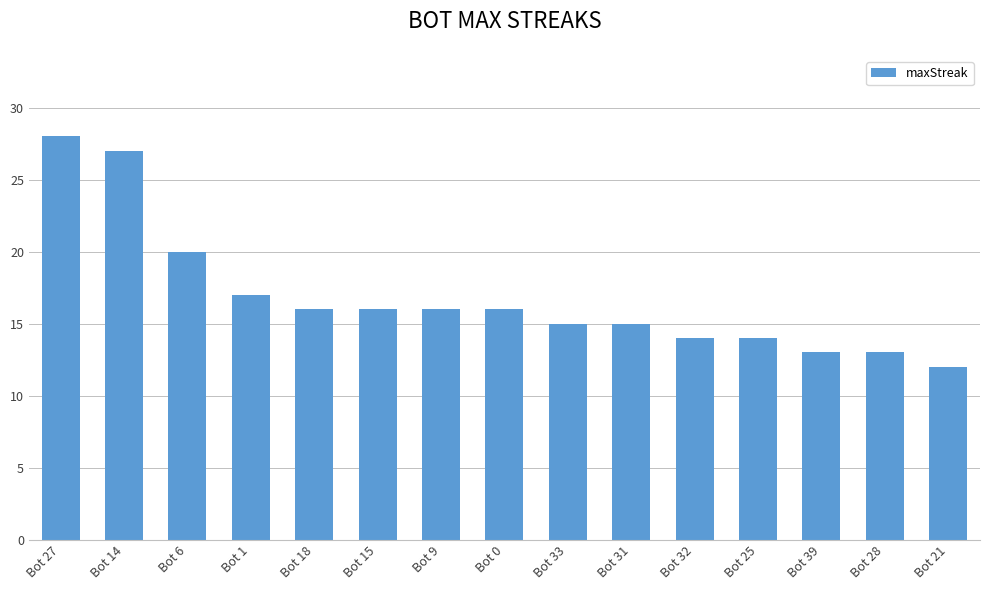

What is the difference between the maximum and second lowest values?

15